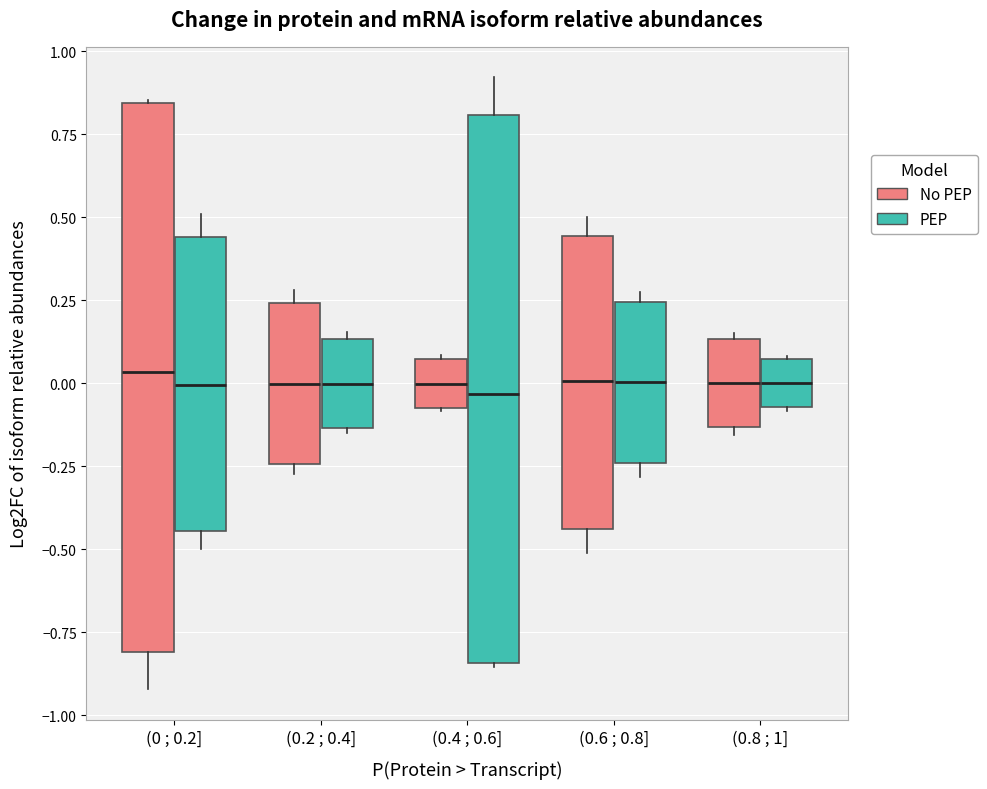

Where does the median line of the box for (0.8 ; 1] (No PEP) sit on the y-axis? The values are not printed on the chart, so give them approximately, as read against the axis.

0.00